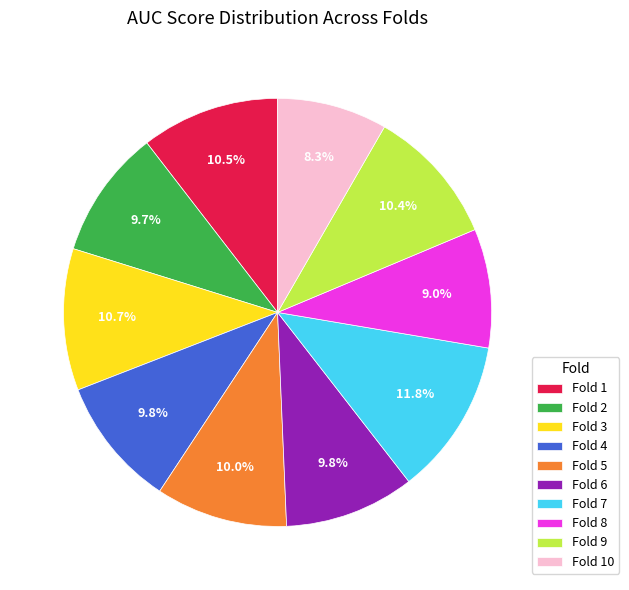

Which has a higher value, Fold 9 or Fold 2?

Fold 9